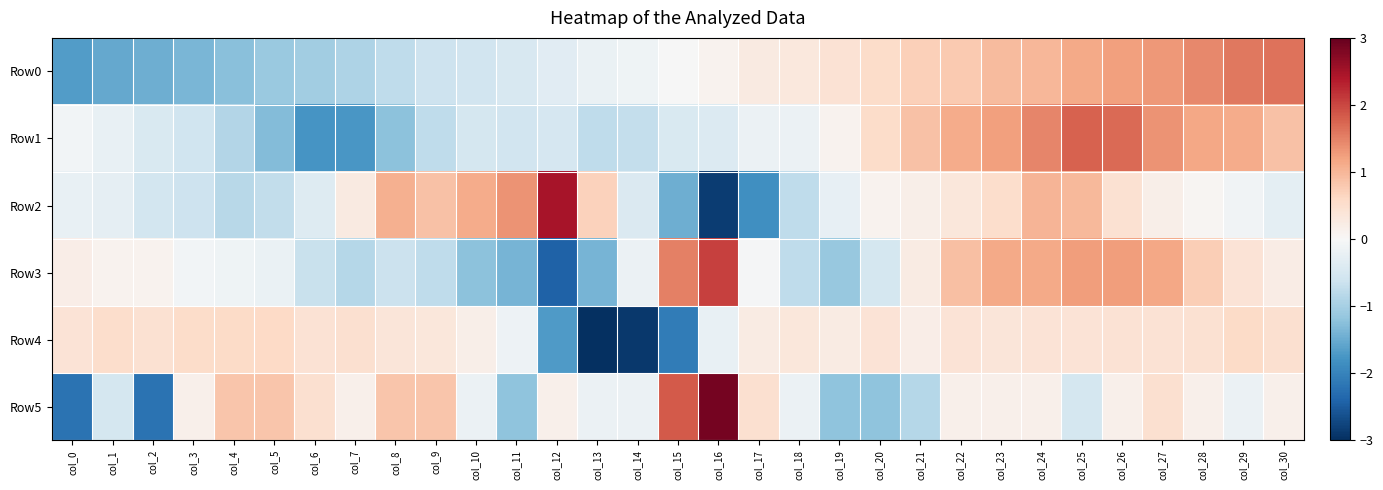

At col_4, list the series in order from largest to smallest.

Row5, Row4, Row3, Row2, Row1, Row0